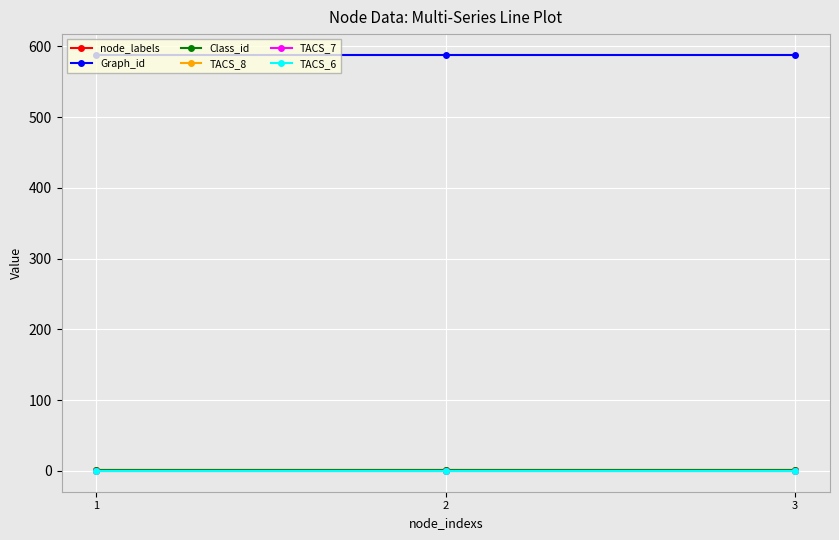

What is the total value across all series at 2?

591